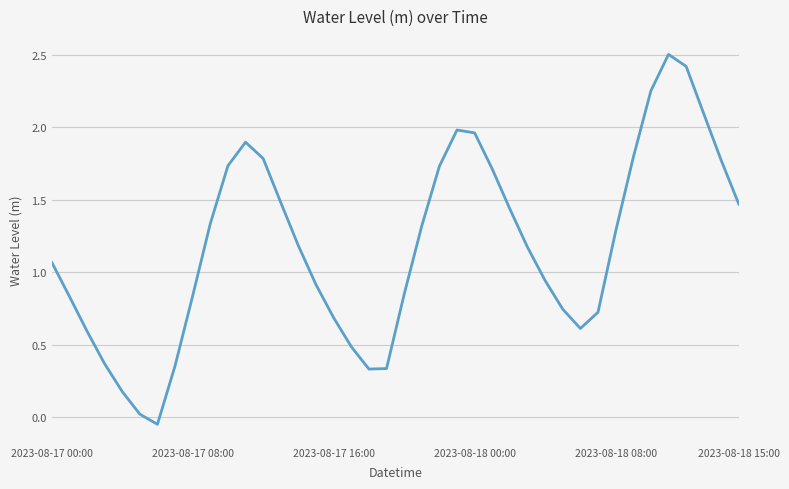

How many lines are shown in the chart?

1